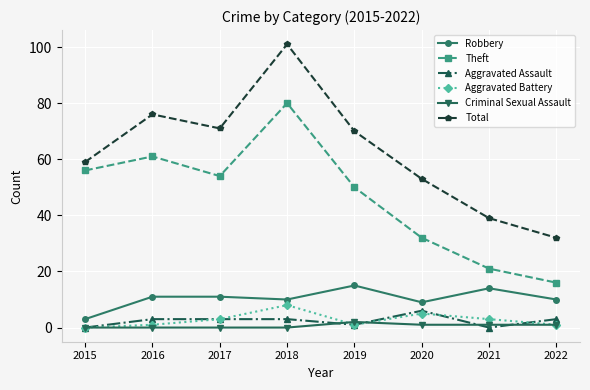

Which series changed the most between 2019 and 2022?

Total